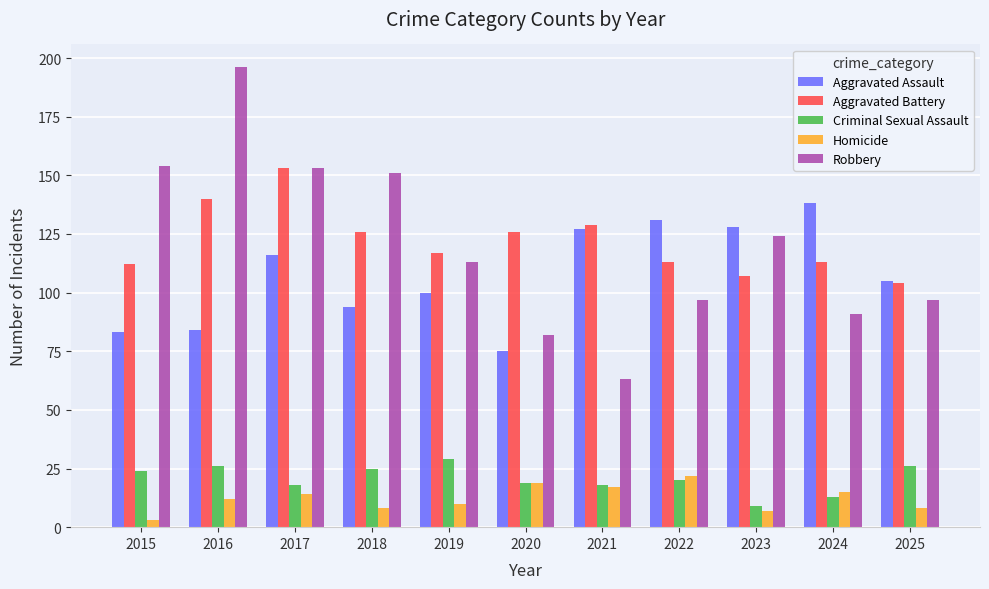

The value of Robbery at 2022 is 97. True or false?

True